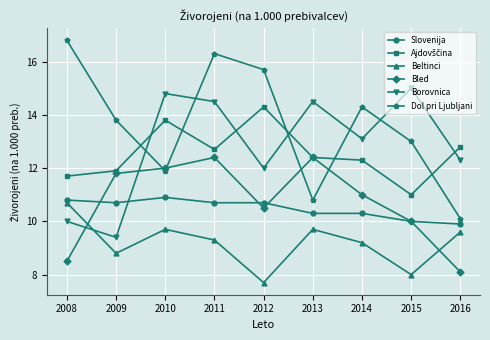

True or false: Dol pri Ljubljani and Beltinci intersect in this chart.

False